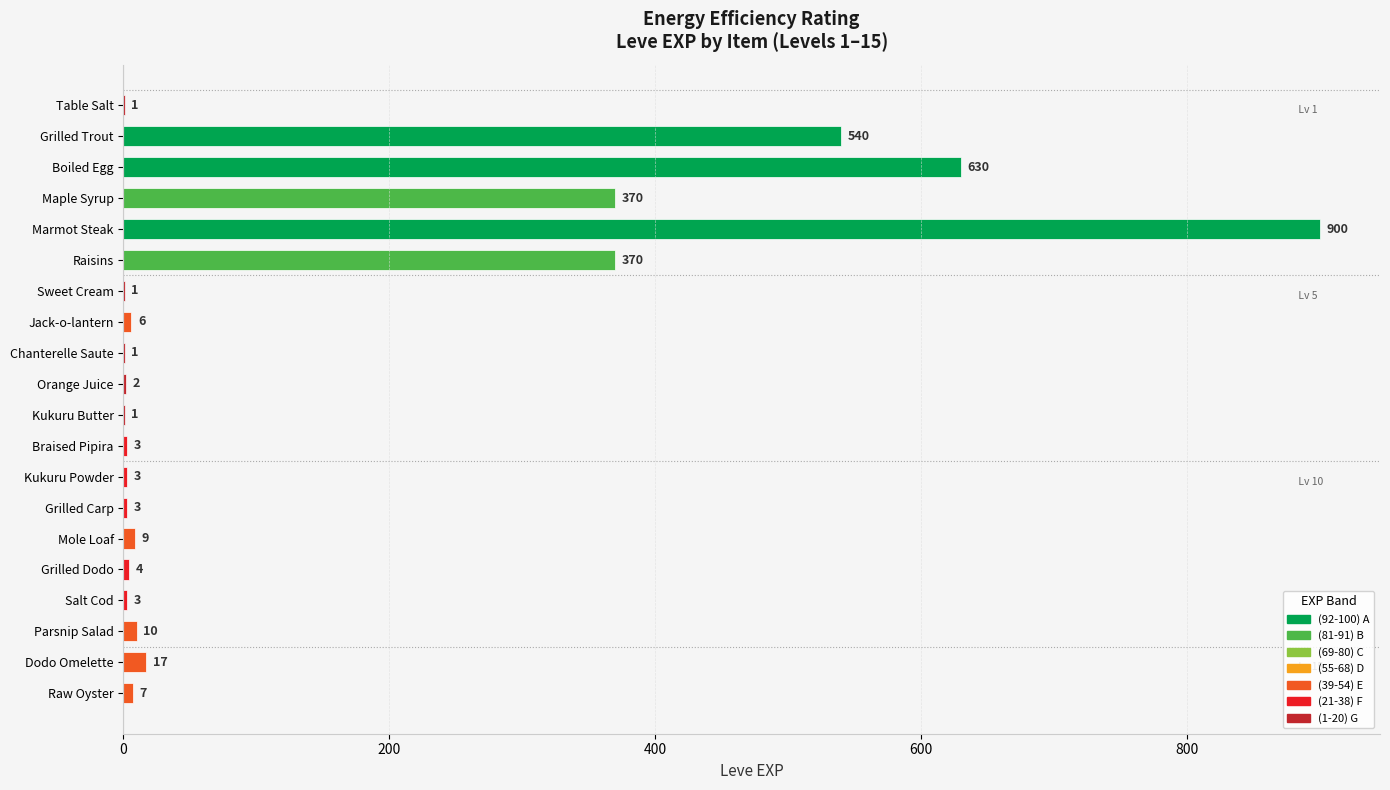

What is the maximum value shown in the chart?

900